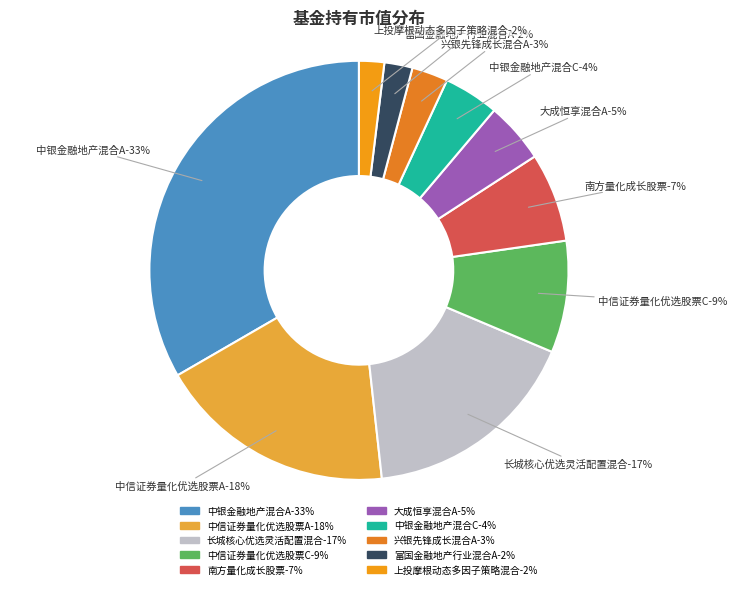

Is 南方量化成长股票 the majority of the pie?

No